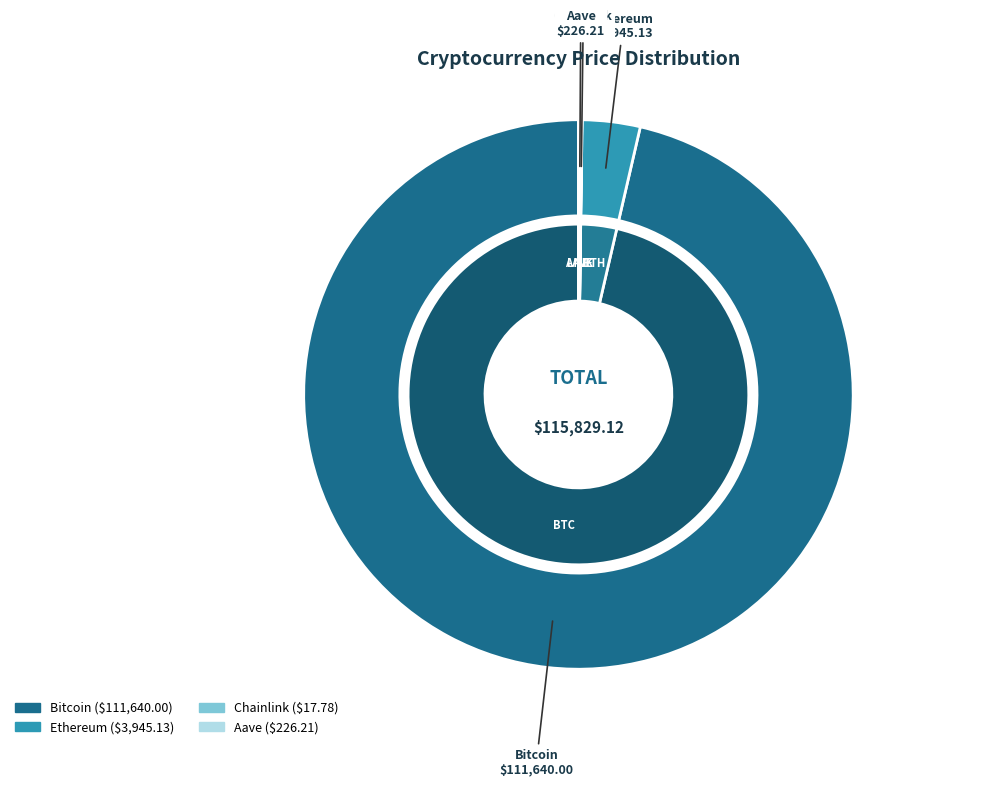

Is there any slice that represents more than half of the pie?

Yes